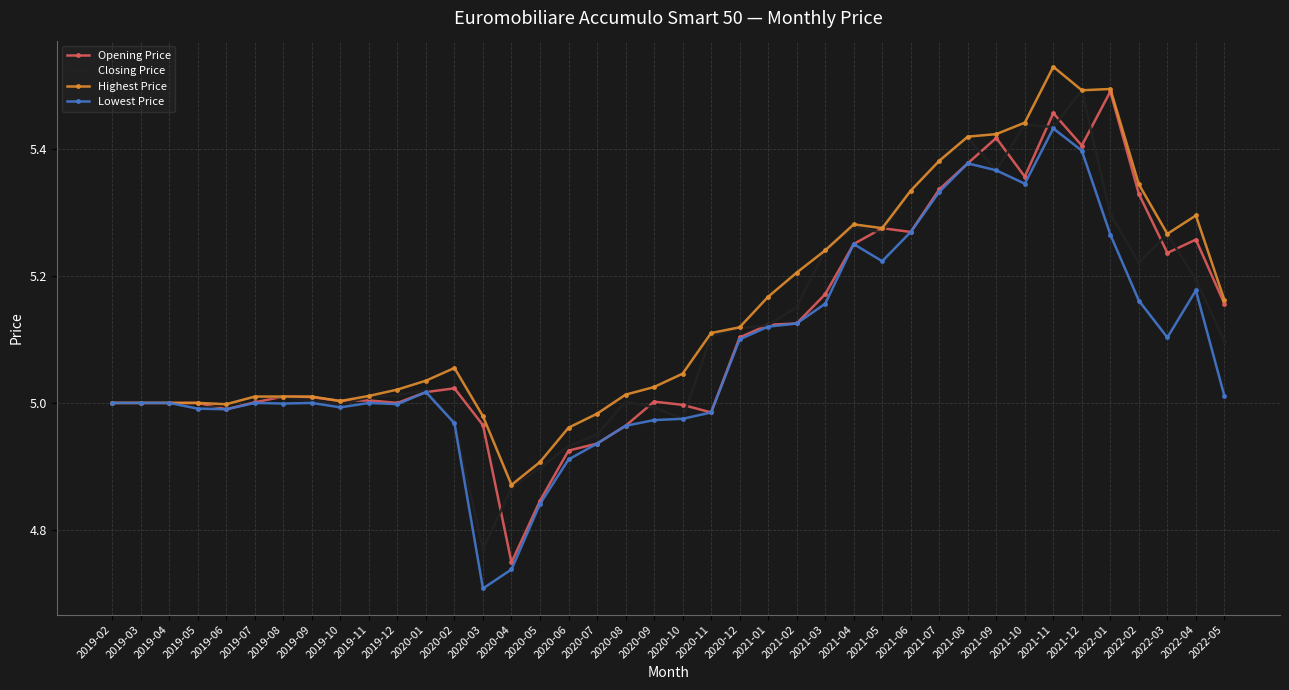

The value of Lowest Price at 2021-07 is 5.3. True or false?

True